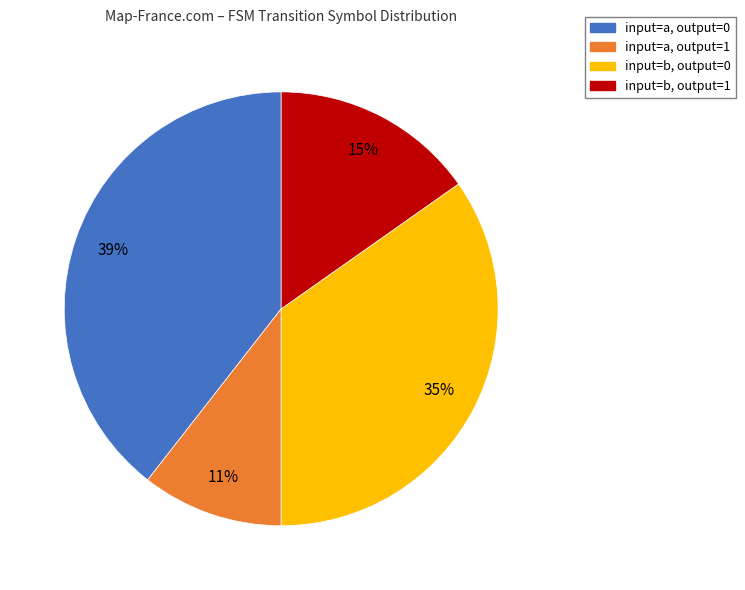

To the nearest percent, what percentage of the pie is input=a, output=0?

39%